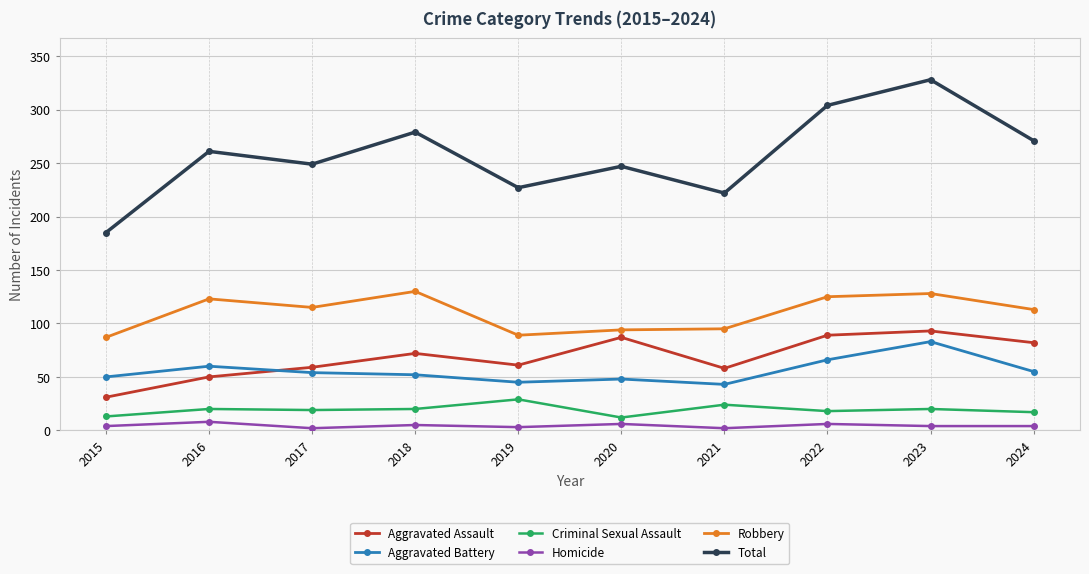

What is the difference between the second highest and minimum values in the Total series?

119